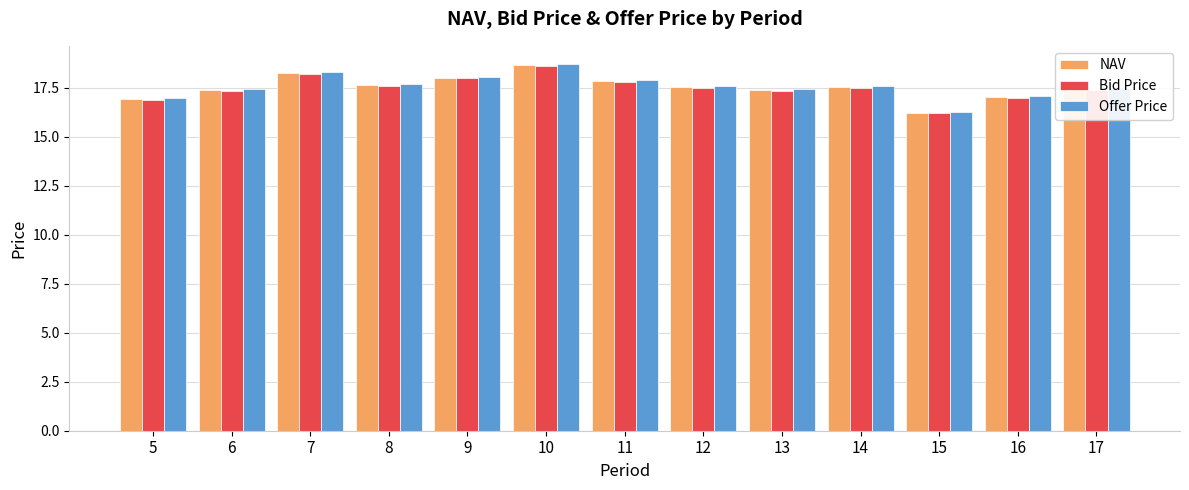

What is the average value of the Offer Price series?

17.6